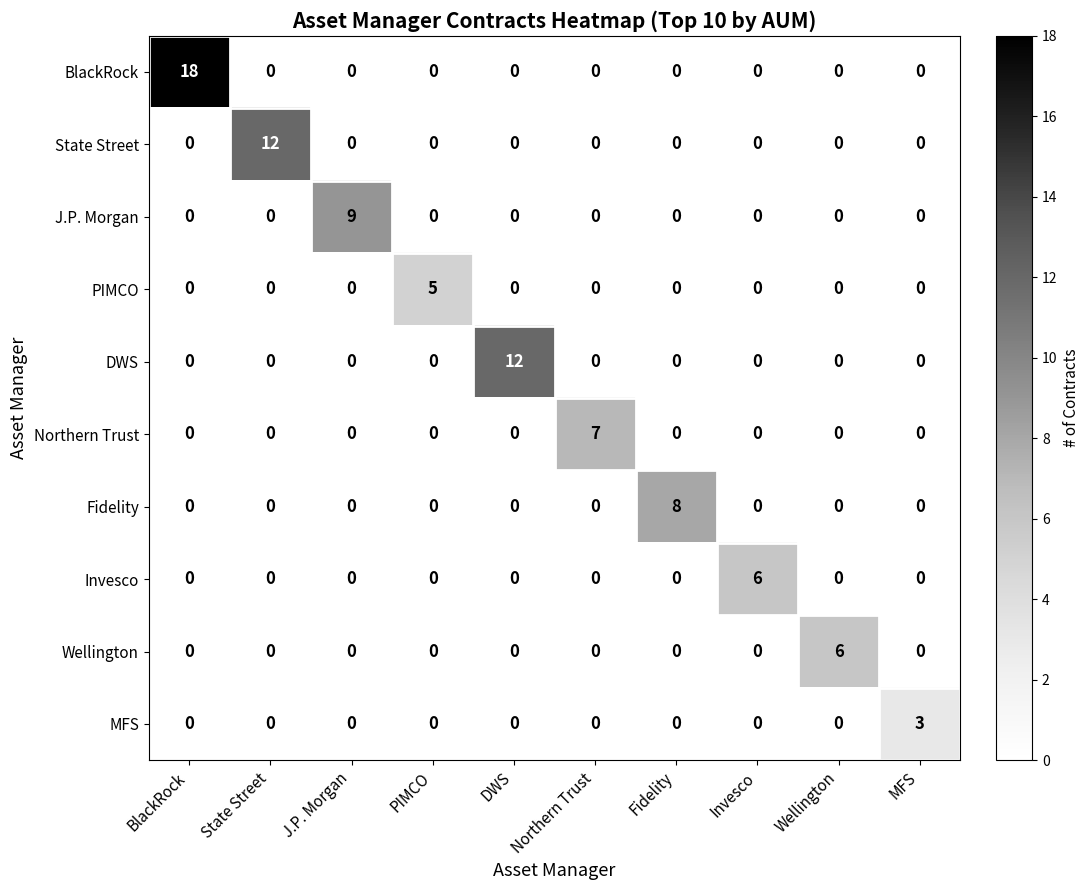

What is the maximum value for Invesco?

6